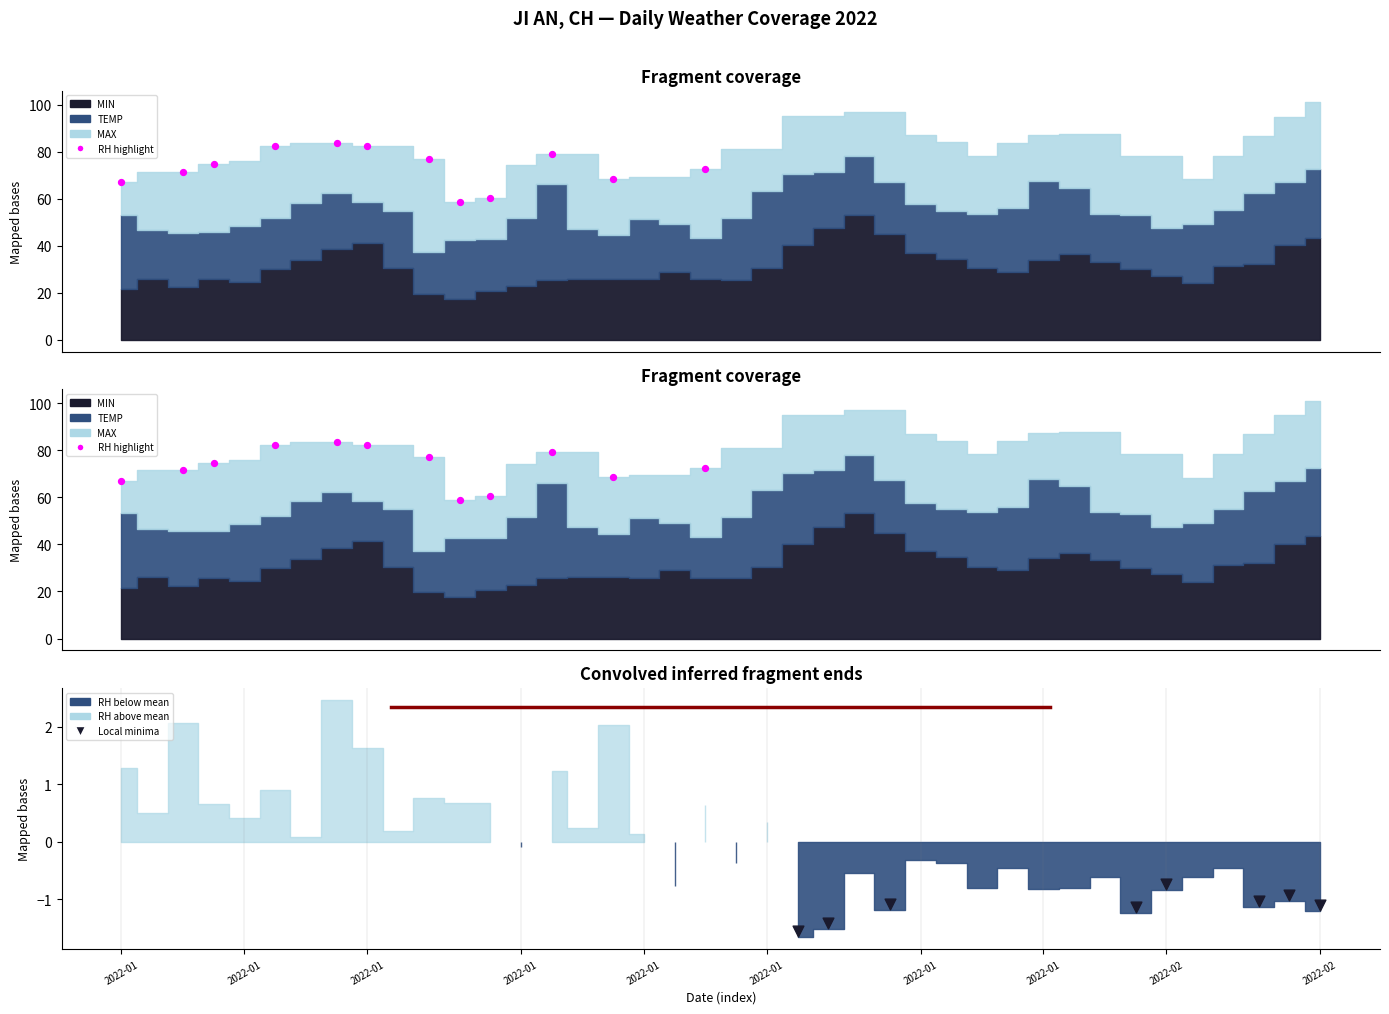

Which series reaches the maximum Y coordinate?

MAX